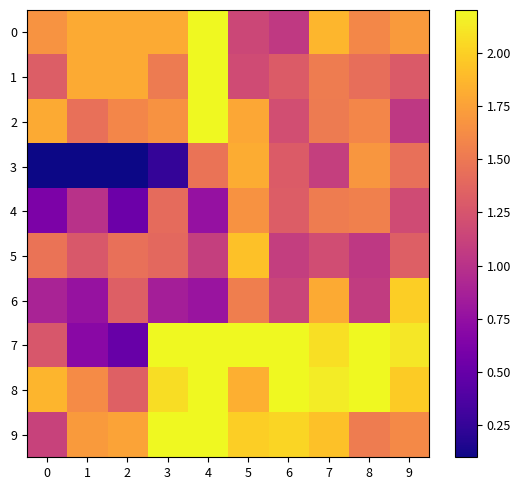

Reading left to right, what are all the values shown in this chart?

0: 0=1.7	1=1.8	2=1.8	3=1.8	4=2.7	5=1.2	6=1.1	7=1.9	8=1.6	9=1.7
1: 0=1.3	1=1.8	2=1.8	3=1.5	4=2.7	5=1.2	6=1.3	7=1.5	8=1.4	9=1.3
2: 0=1.8	1=1.4	2=1.6	3=1.7	4=3.0	5=1.8	6=1.2	7=1.5	8=1.6	9=1.0
3: 0=0.1	1=0.1	2=0.1	3=0.2	4=1.5	5=1.8	6=1.3	7=1.1	8=1.7	9=1.4
4: 0=0.6	1=1.0	2=0.5	3=1.4	4=0.8	5=1.7	6=1.3	7=1.5	8=1.5	9=1.2
5: 0=1.5	1=1.3	2=1.4	3=1.4	4=1.1	5=1.9	6=1.1	7=1.2	8=1.0	9=1.3
6: 0=0.9	1=0.8	2=1.3	3=0.9	4=0.8	5=1.5	6=1.1	7=1.8	8=1.1	9=2.0
7: 0=1.3	1=0.7	2=0.5	3=2.3	4=2.2	5=2.7	6=2.8	7=2.1	8=2.4	9=2.1
8: 0=1.9	1=1.6	2=1.3	3=2.1	4=2.3	5=1.8	6=2.2	7=2.1	8=2.4	9=2.0
9: 0=1.1	1=1.7	2=1.8	3=2.6	4=2.8	5=2.0	6=2.0	7=1.9	8=1.5	9=1.6